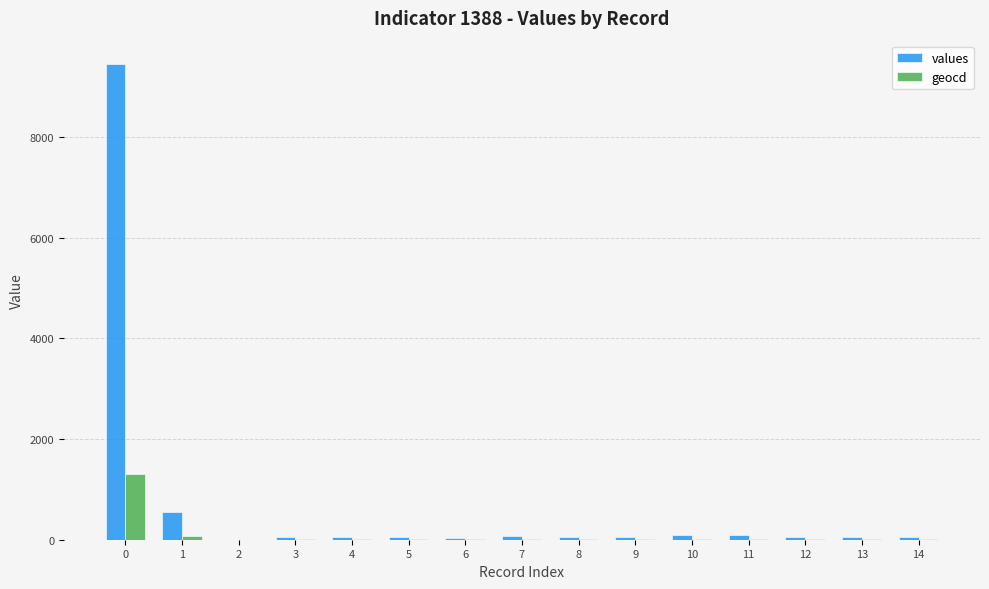

What is the approximate value of values at 6, to the nearest 50?

50